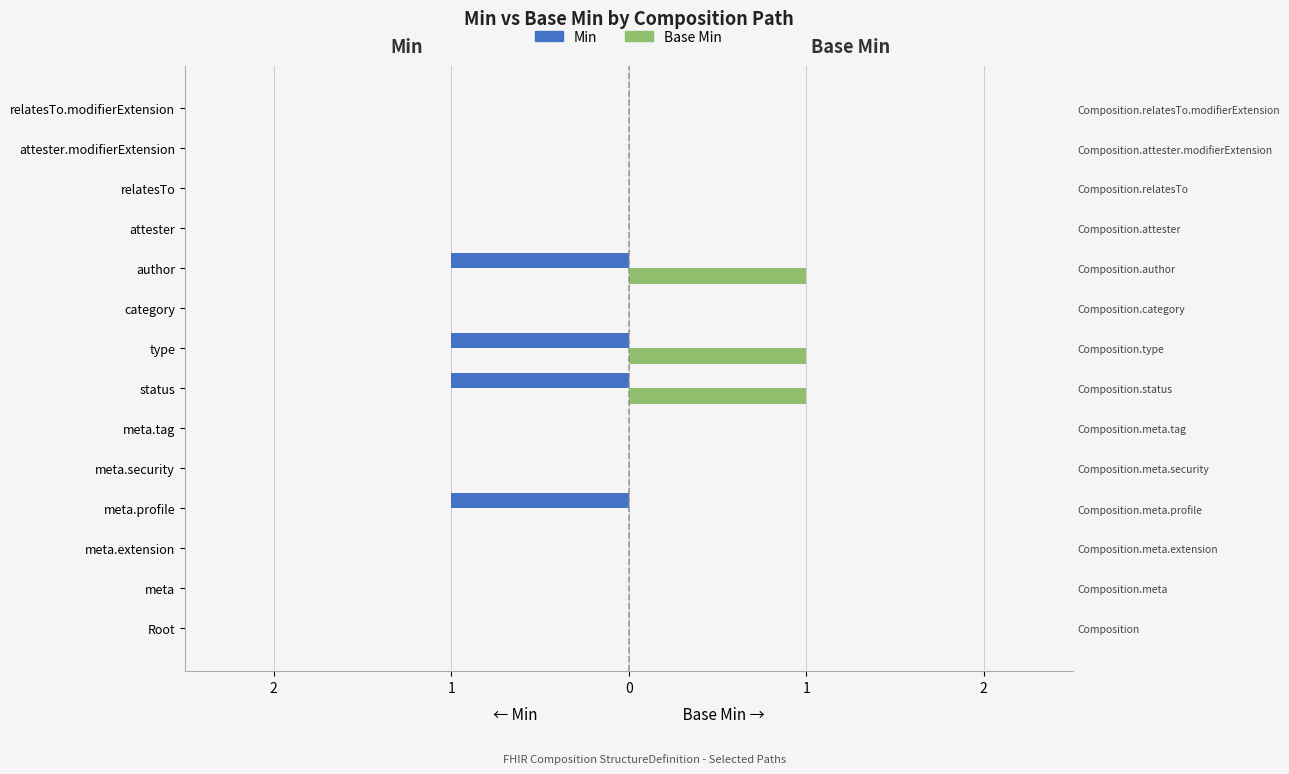

List the series in order of their peak value, lowest first.

Min, Base Min